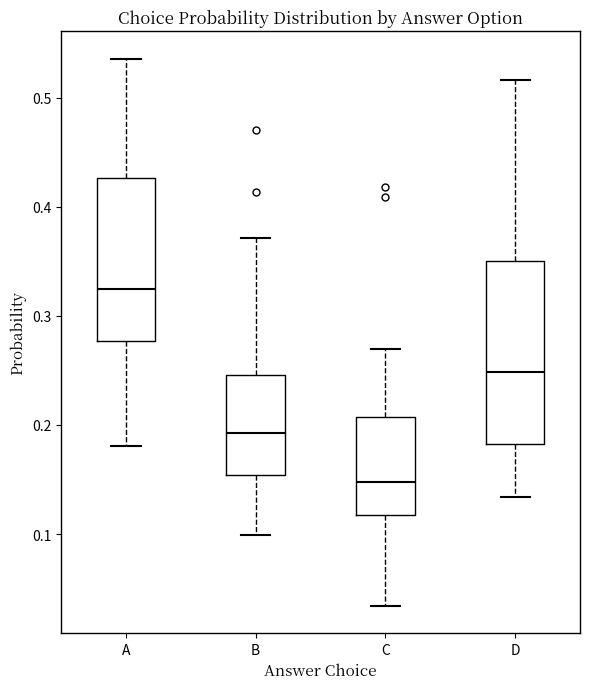

Comparing the boxes themselves (not the whiskers), which one is the tallest?

D